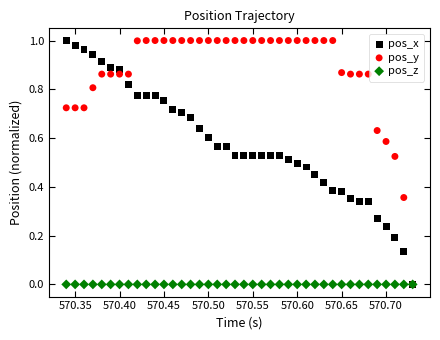

What are all the series names shown in the legend?

pos_x, pos_y, pos_z